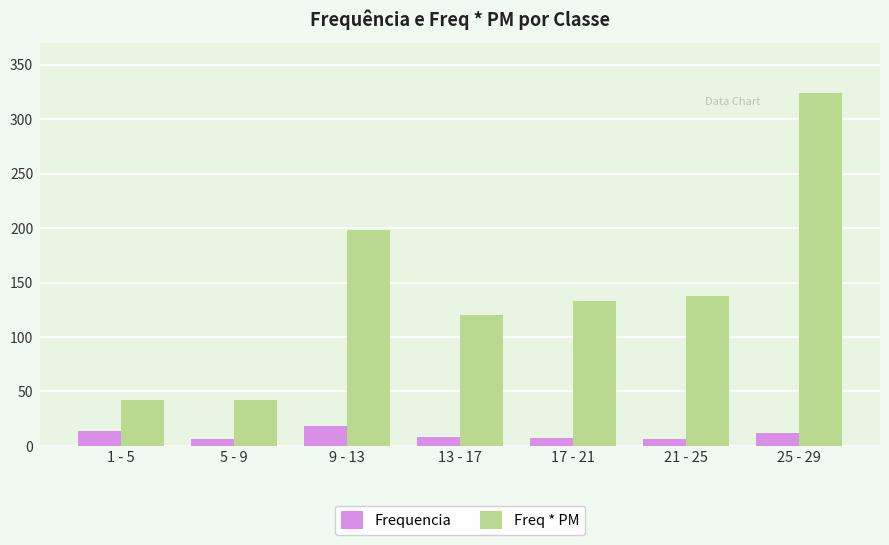

Which series has the widest spread of values?

Freq * PM